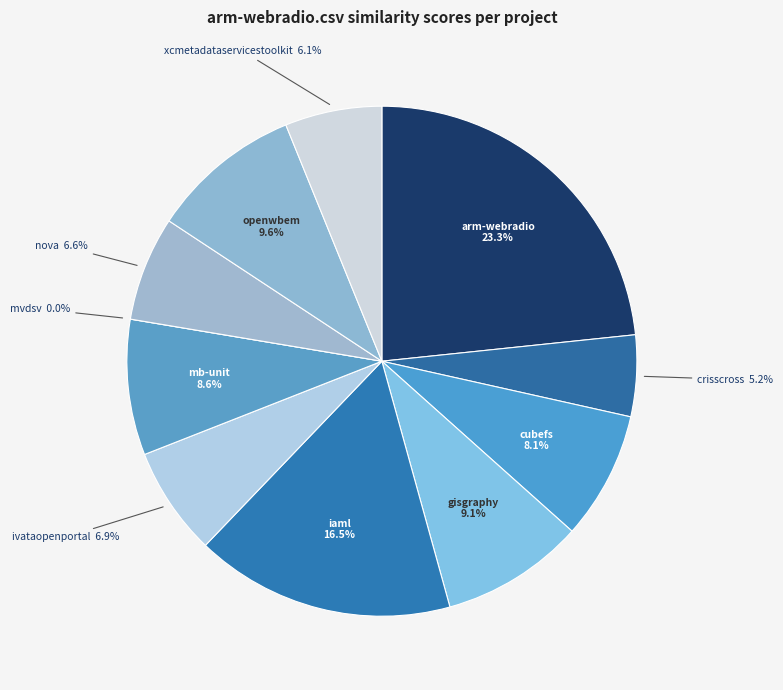

To the nearest percent, what is the average slice percentage?

9%